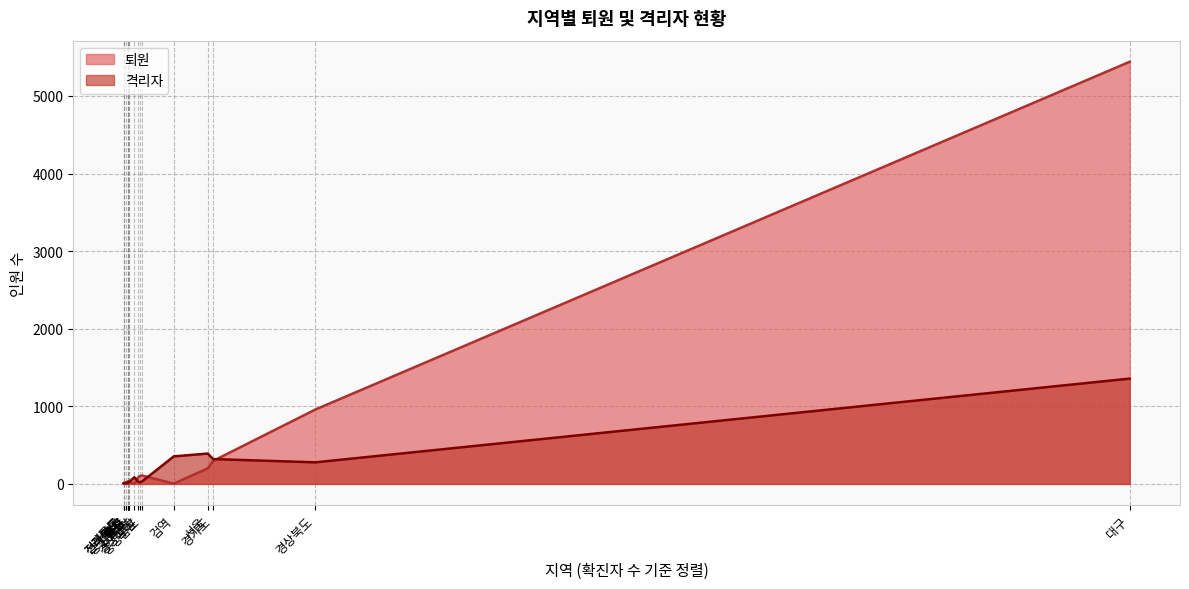

What is the difference between the maximum and minimum values in the 격리자 series?

1349